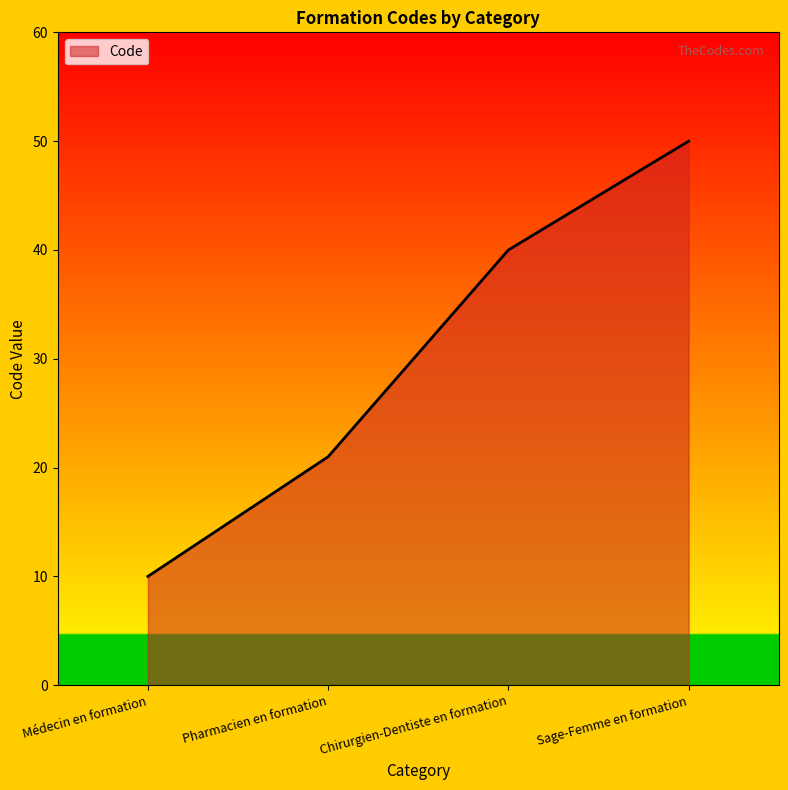

What position from the right is Chirurgien-Dentiste en formation?

2